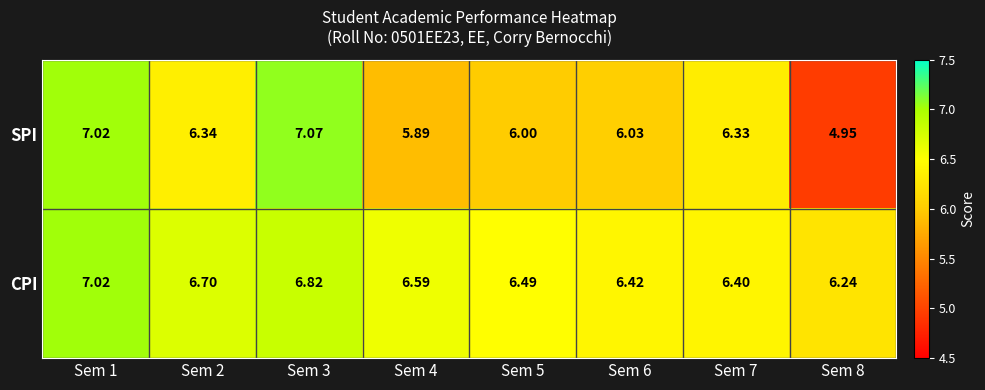

Which series has the widest spread of values?

SPI